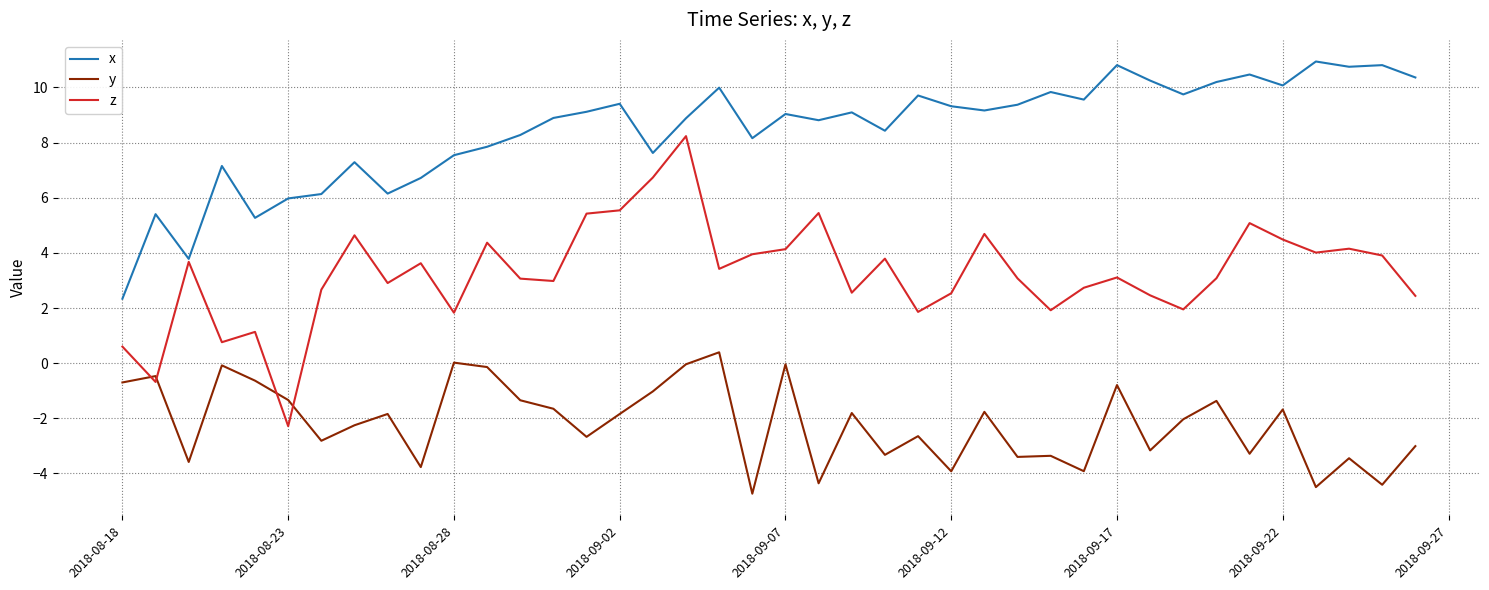

What is the sum of all y values?

-86.7